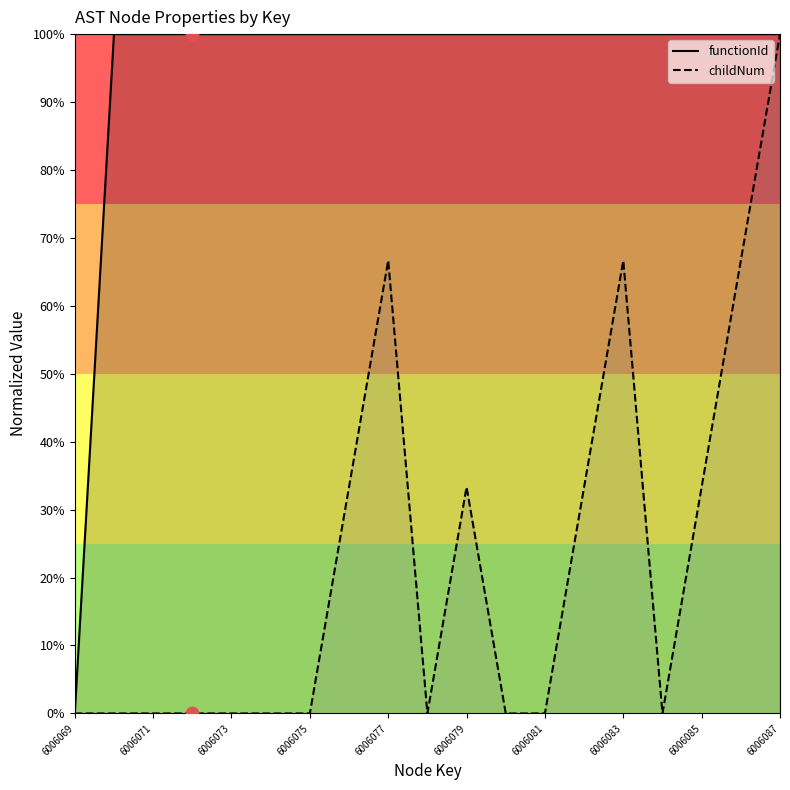

Is the value of childNum at 6006081 greater than the value of functionId at 6006071?

No